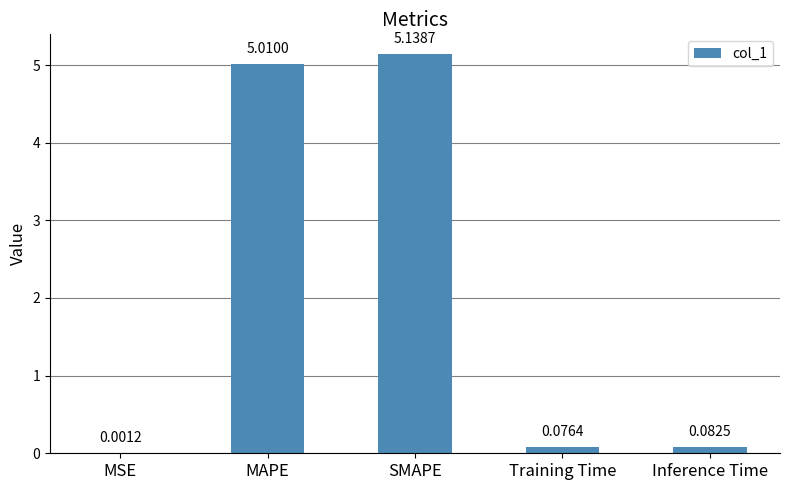

What is the change in value from MSE to SMAPE?

+5.1